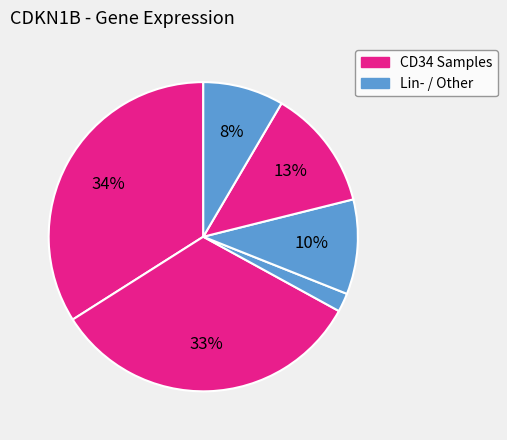

How many slices are in this pie chart?

6